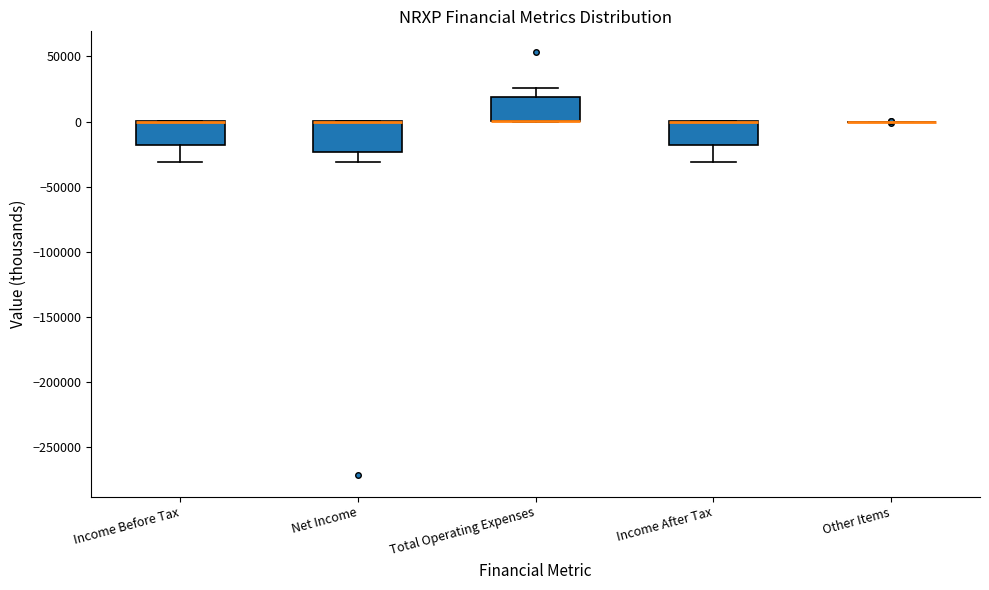

Reading left to right, transcribe this box plot: for each box, give where its median line is, the range the box spans, and where its two whiskers end, as read against the y-axis. The values are not printed on the chart, so give them approximately, as read against the axis.

Income Before Tax: median 0 (drawn on the box's upper edge), box -20000 to 0, whiskers -30000 to 0
Net Income: median 0 (drawn on the box's upper edge), box -25000 to 0, whiskers -30000 to 0
Total Operating Expenses: median 0 (drawn on the box's lower edge), box 0 to 20000, whiskers 0 to 25000
Income After Tax: median 0 (drawn on the box's upper edge), box -20000 to 0, whiskers -30000 to 0
Other Items: box collapsed to a line at 0, whiskers 0 to 0